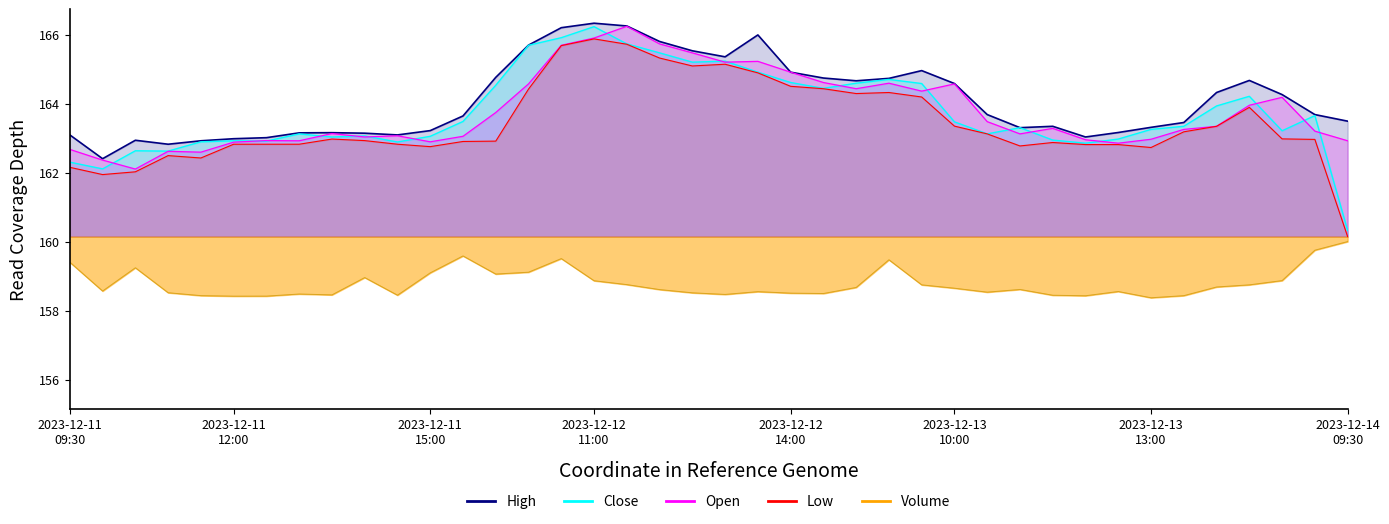

What value does the Volume series have at 2023-12-12 15:00?

158.7